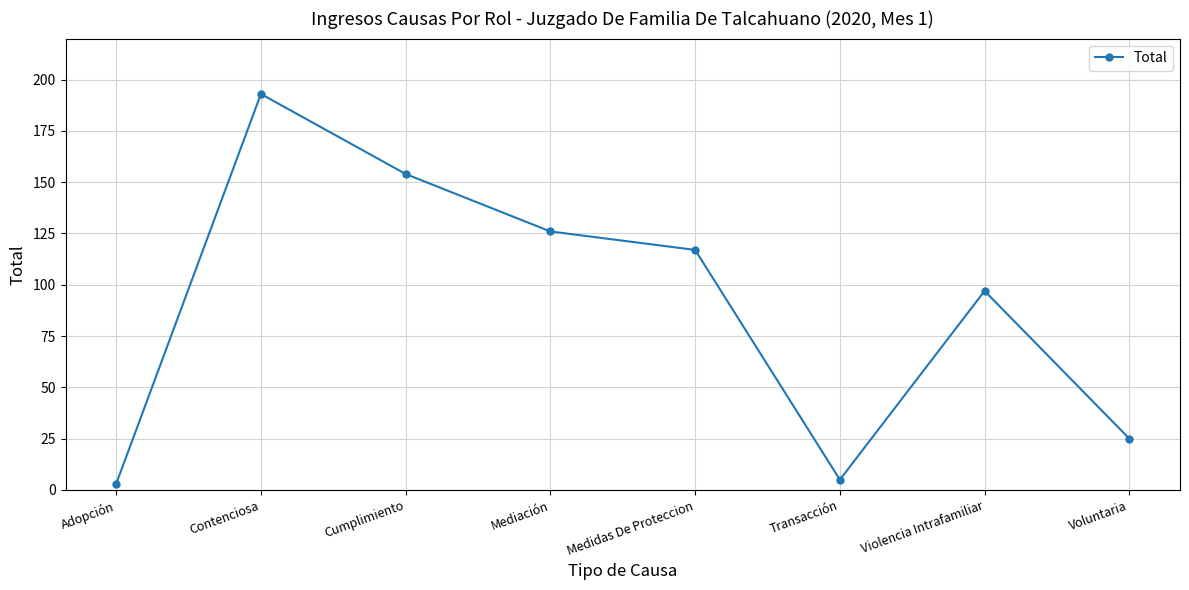

How many points are higher than both their immediate neighbors (excluding endpoints)?

2